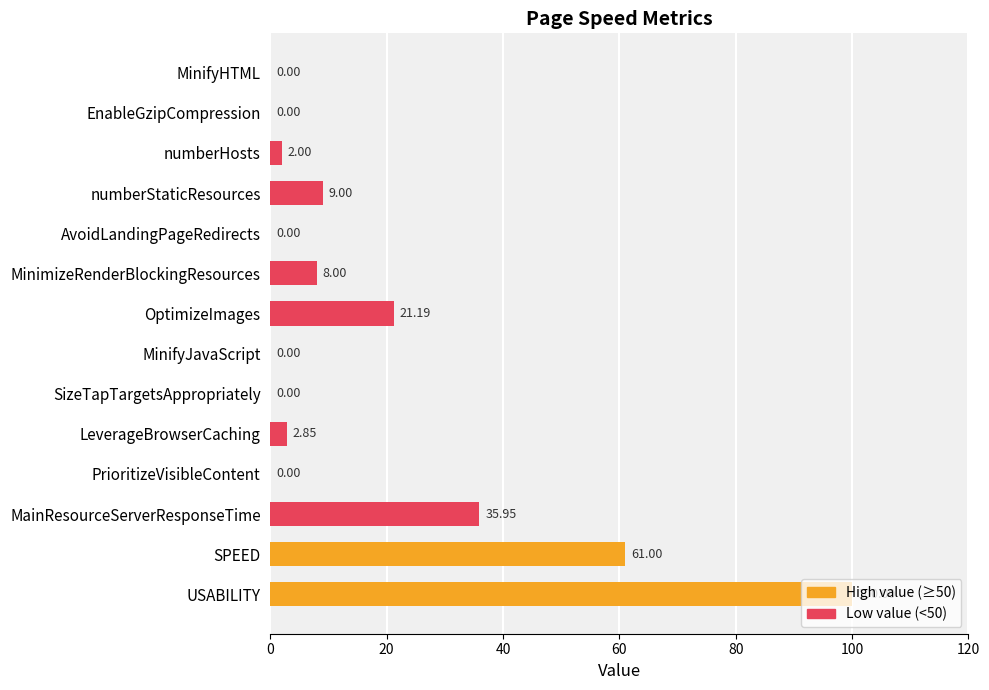

What is the sum of the values at MinifyHTML and MinimizeRenderBlockingResources?

8.0